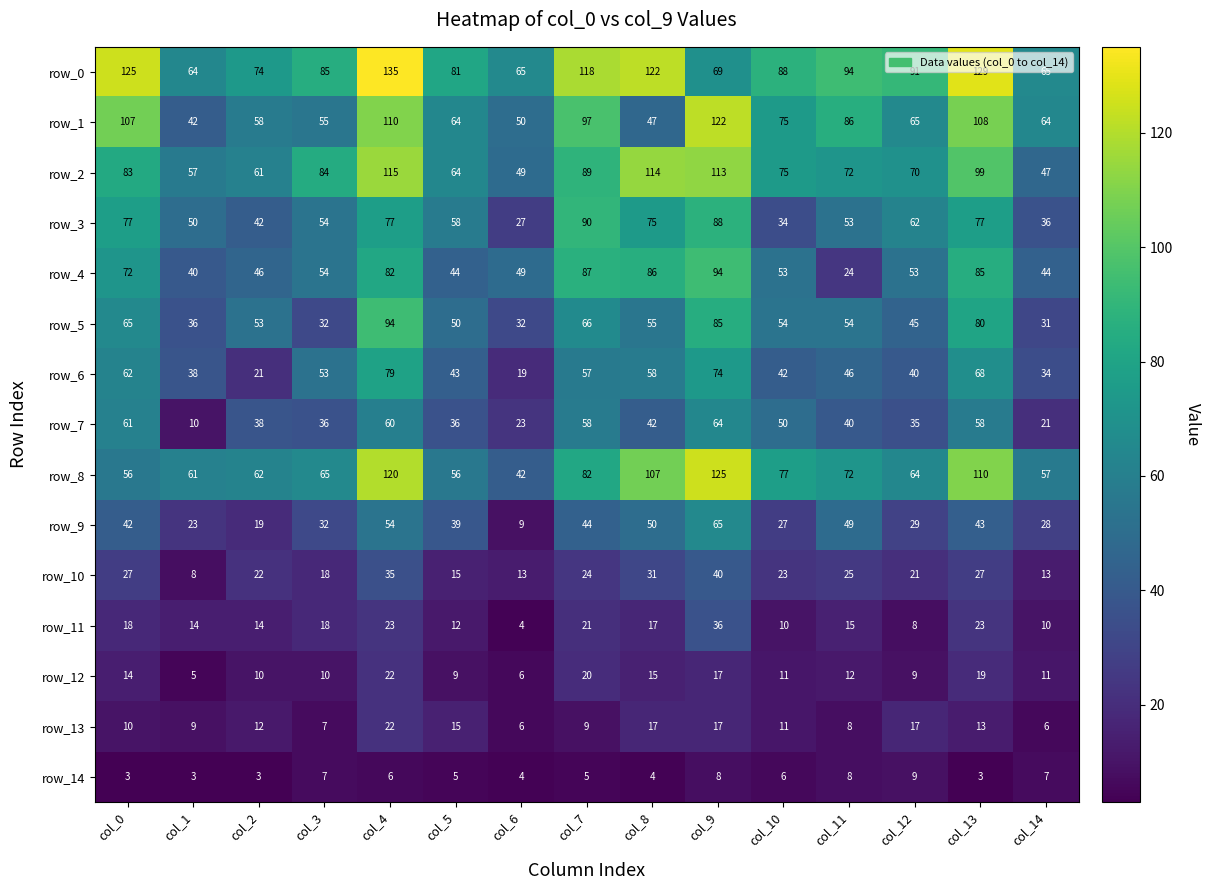

What is the approximate value of row_8 at col_11, to the nearest 5?

70